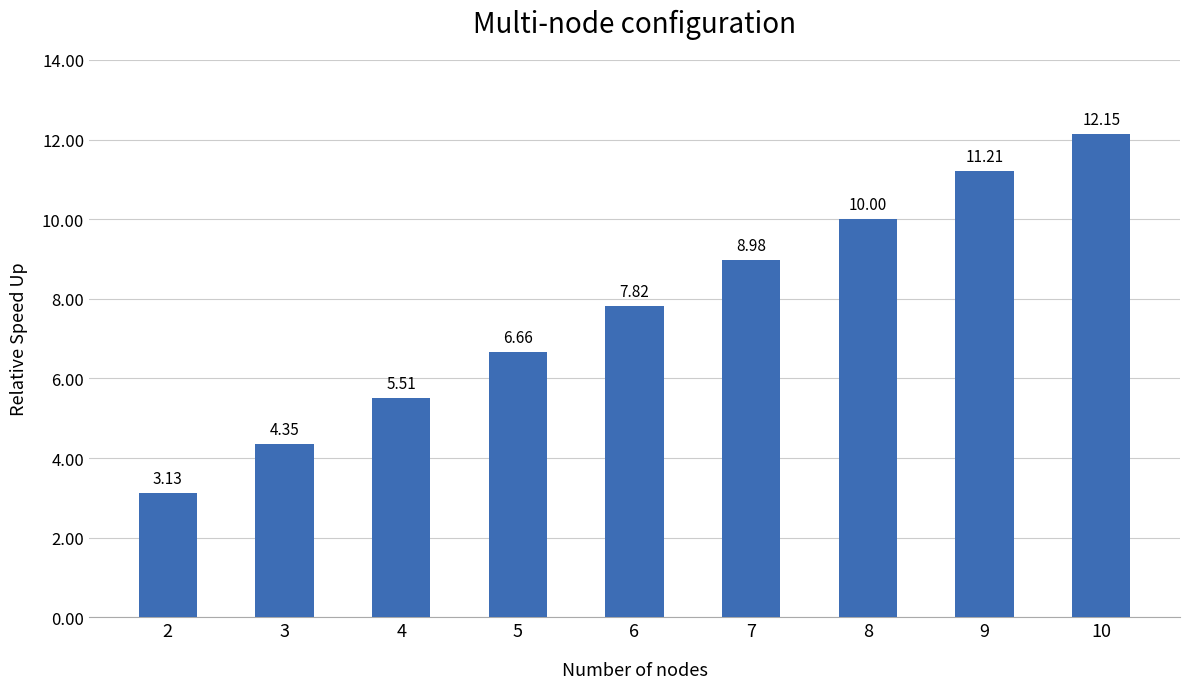

The chart shows a value of 11.2 at 9. True or false?

True